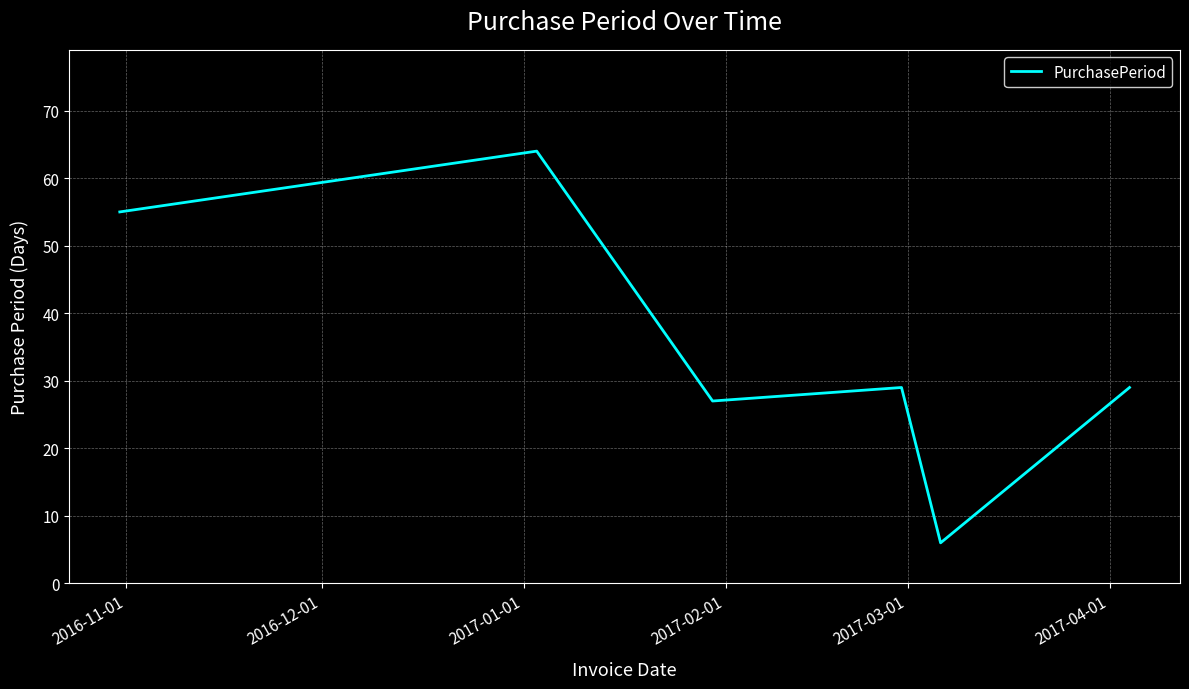

What is the minimum value shown in the chart?

6